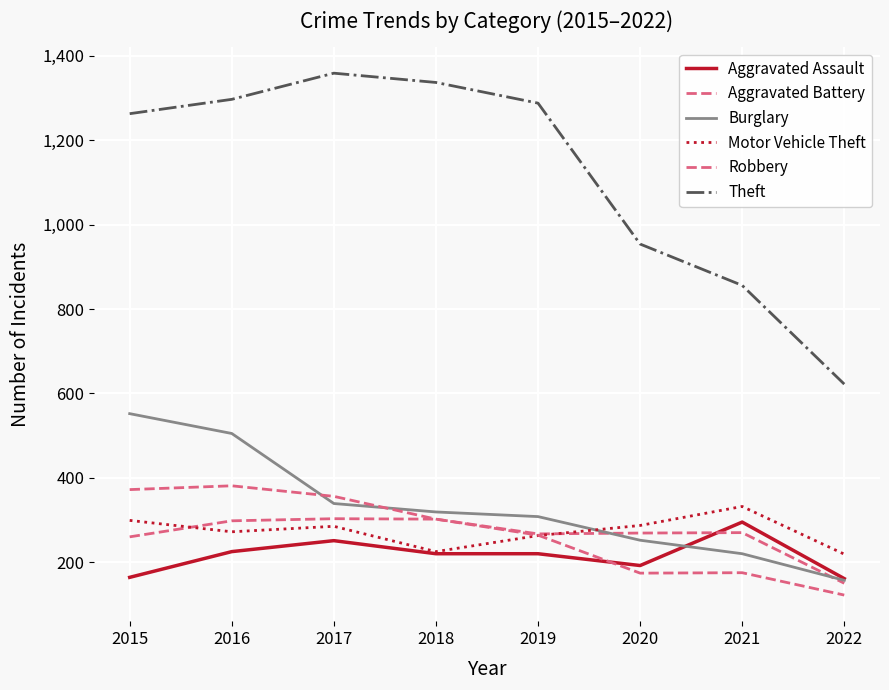

How many interior local peaks does the Aggravated Battery series have?

2